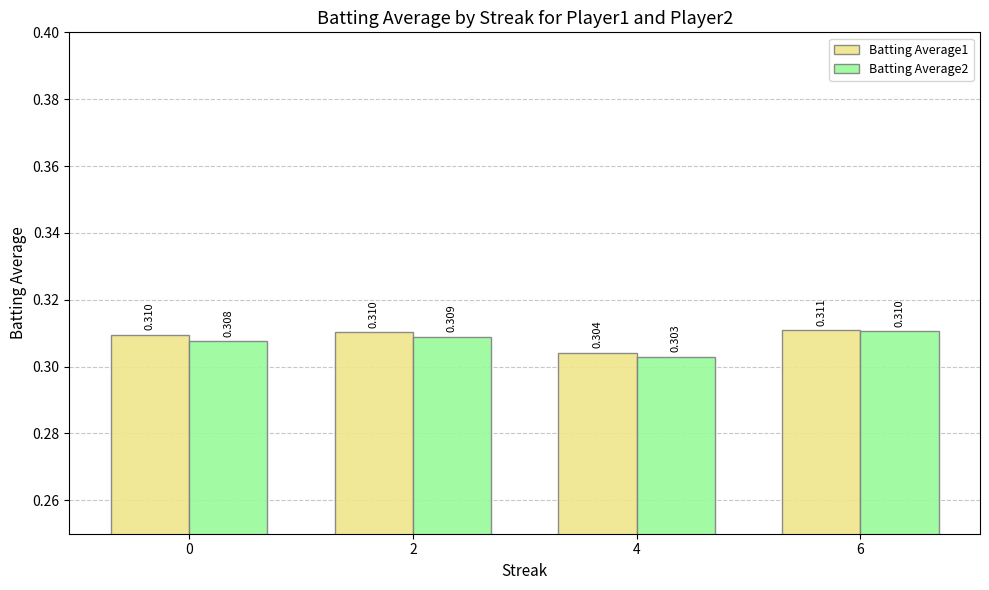

The value of Batting Average1 at 6 is 0.5. True or false?

False